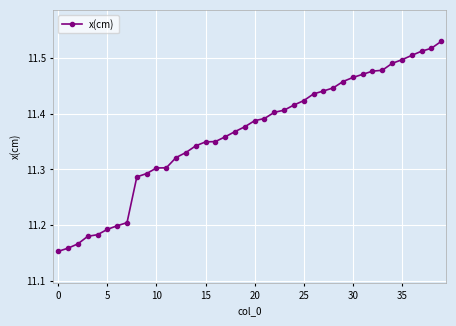

Count the values in the range 11 to 12.

40